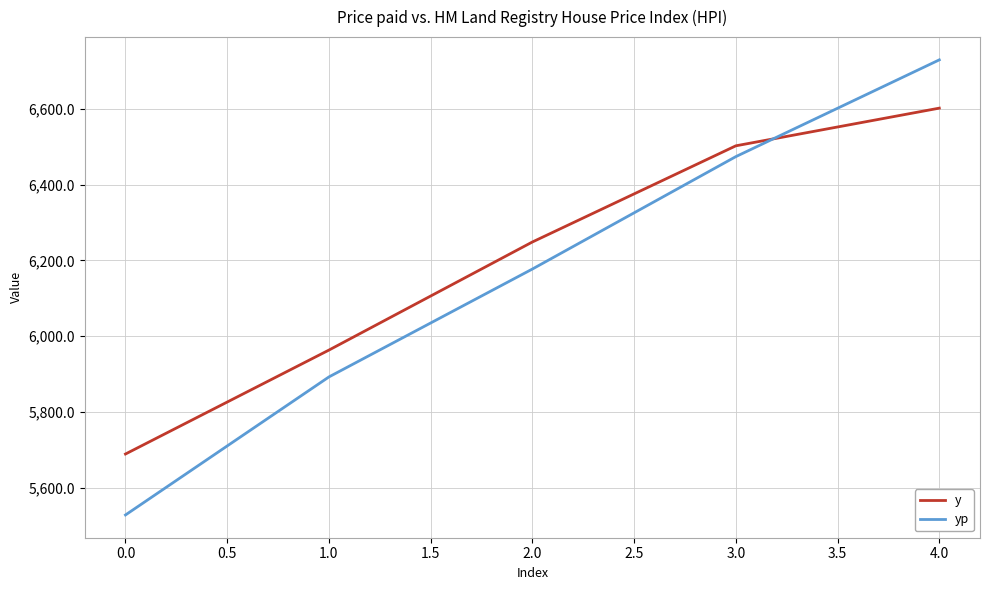

List the series in order of their peak value, highest first.

yp, y